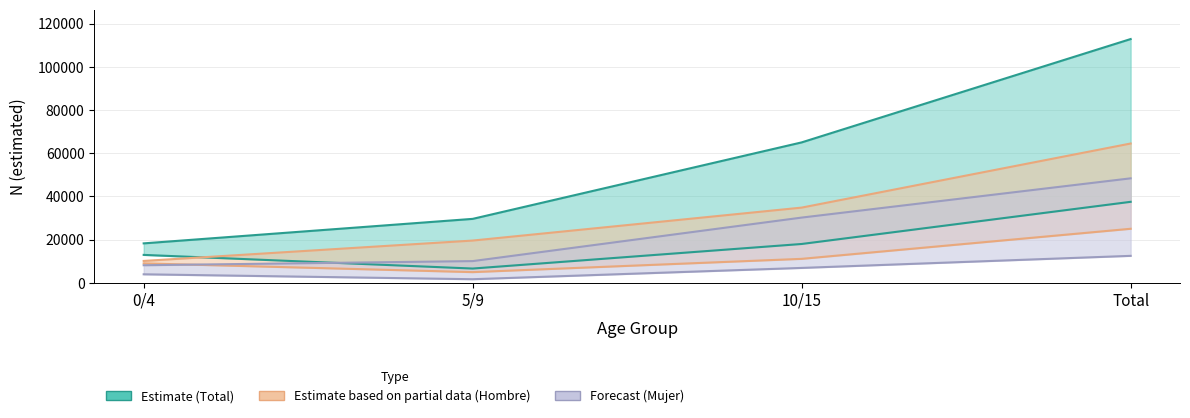

The Total N (estimada) No series shows 18238 at 0/4. True or false?

False